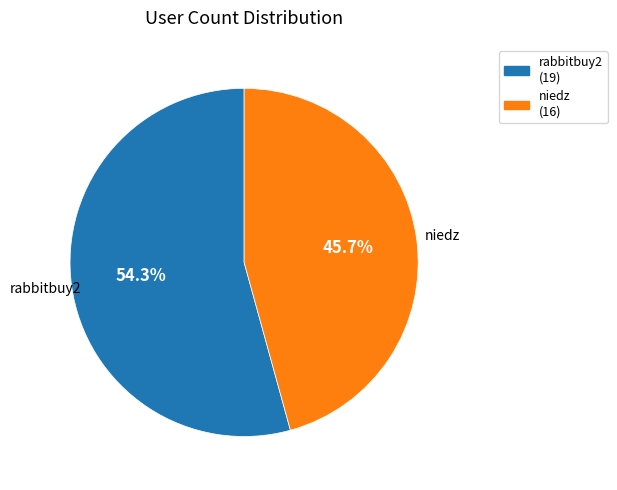

What is the majority slice?

rabbitbuy2